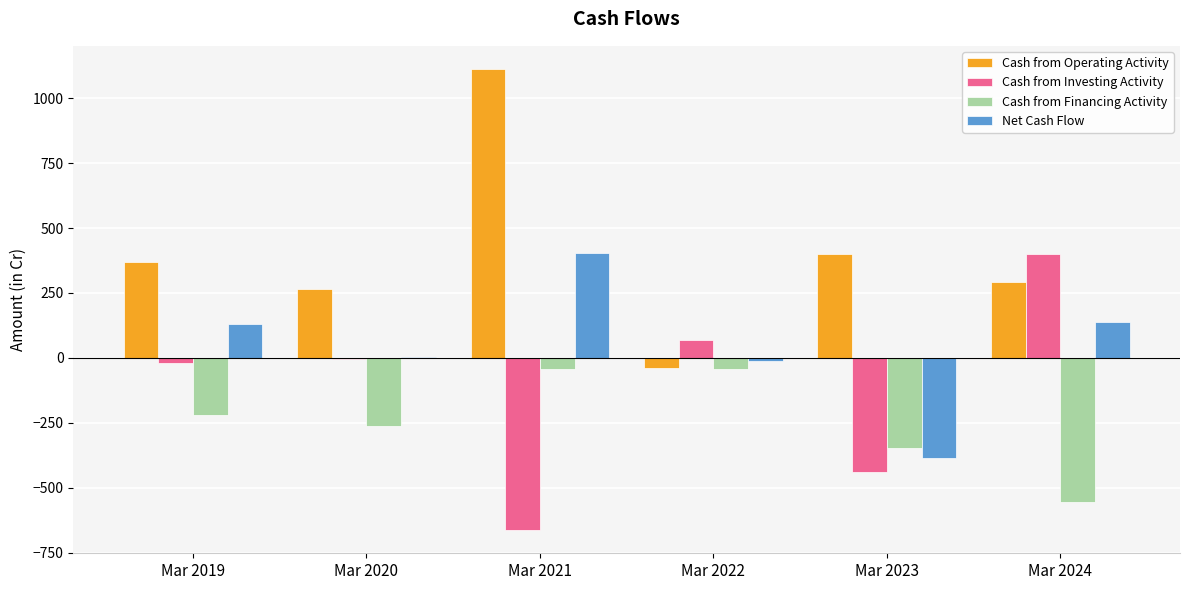

Reading left to right, what are all the values shown in this chart?

Cash from Operating Activity: 369	267	1113	-39	401	294
Cash from Investing Activity: -19	-3	-664	70	-440	400
Cash from Financing Activity: -221	-261	-44	-44	-347	-557
Net Cash Flow: 129	4	405	-13	-385	137